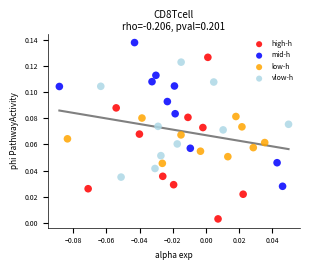

Which series reaches the maximum Y coordinate?

mid-h